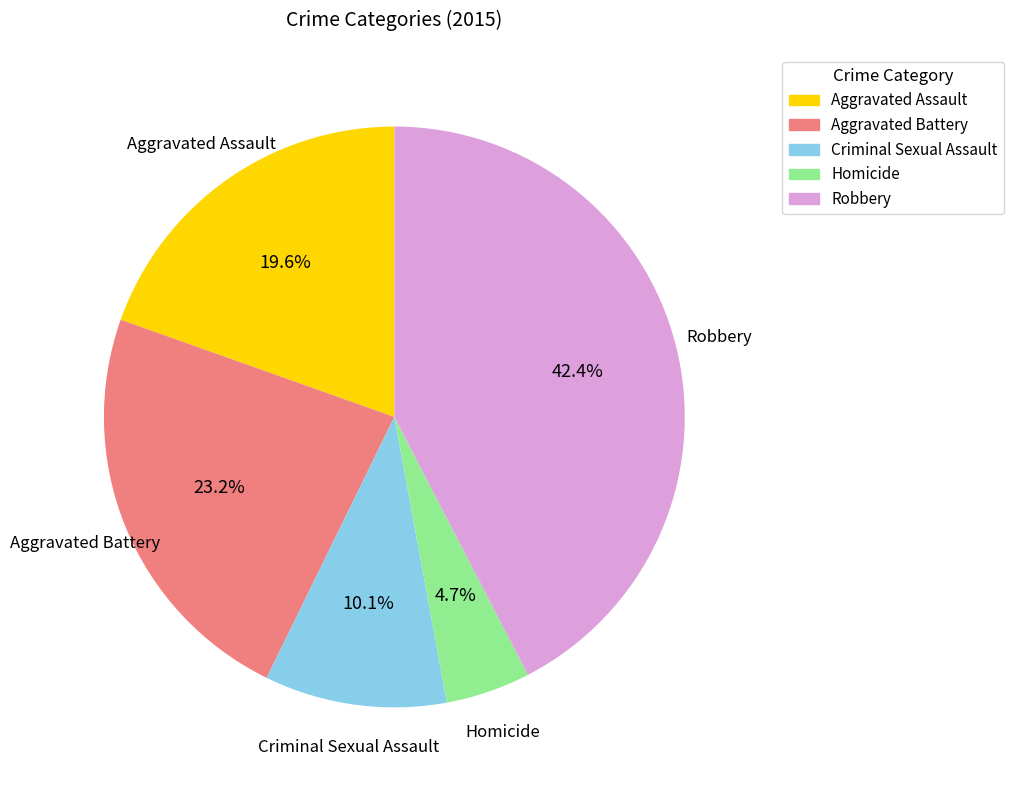

Which slice is the largest?

Robbery